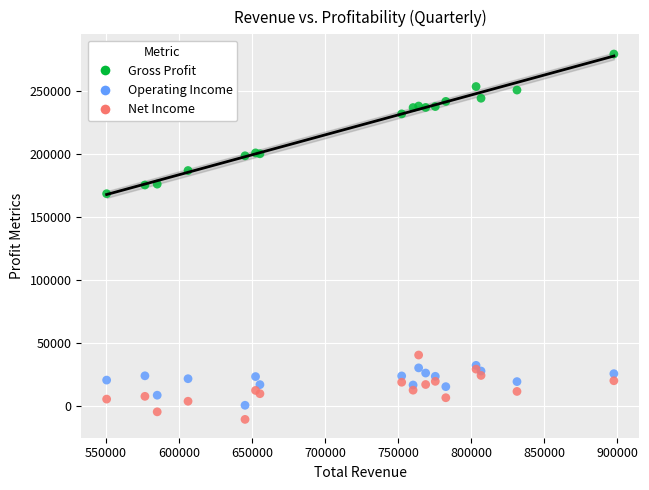

What are all the series names shown in the legend?

Gross Profit, Operating Income, Net Income